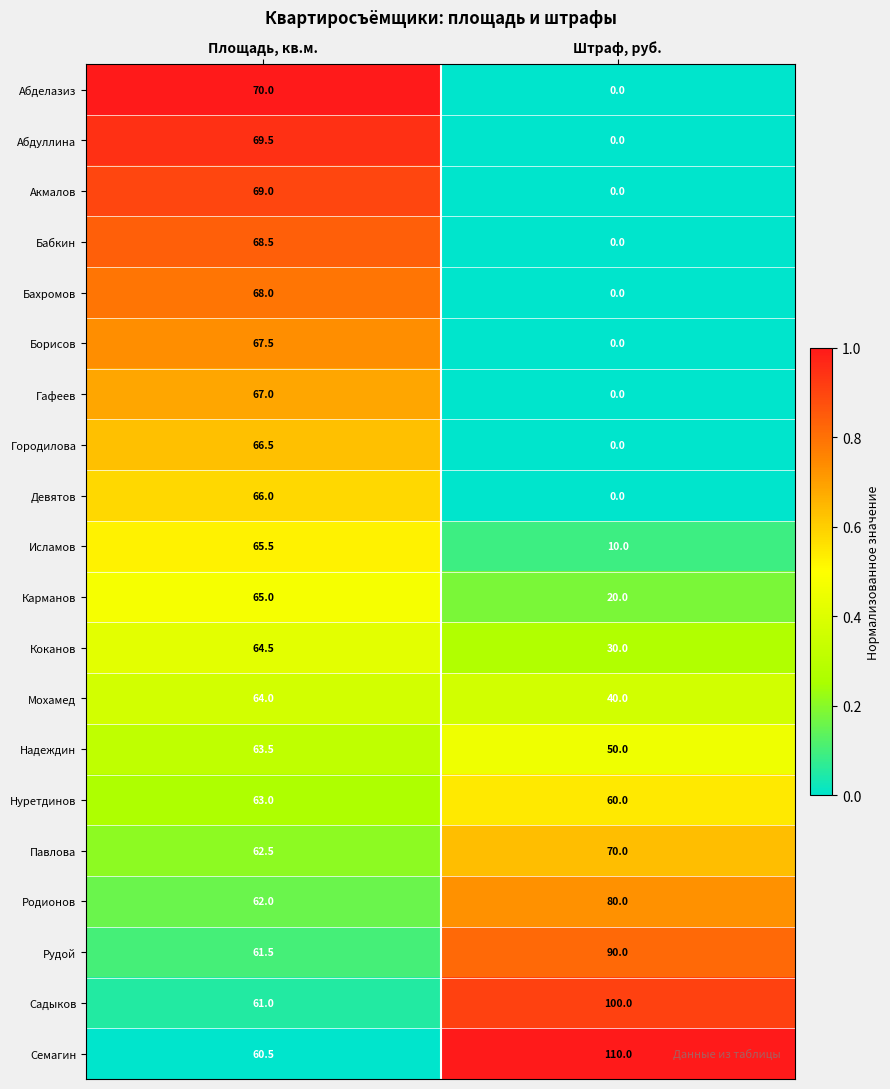

What is the total value across all series at Штраф, руб.?

660.0